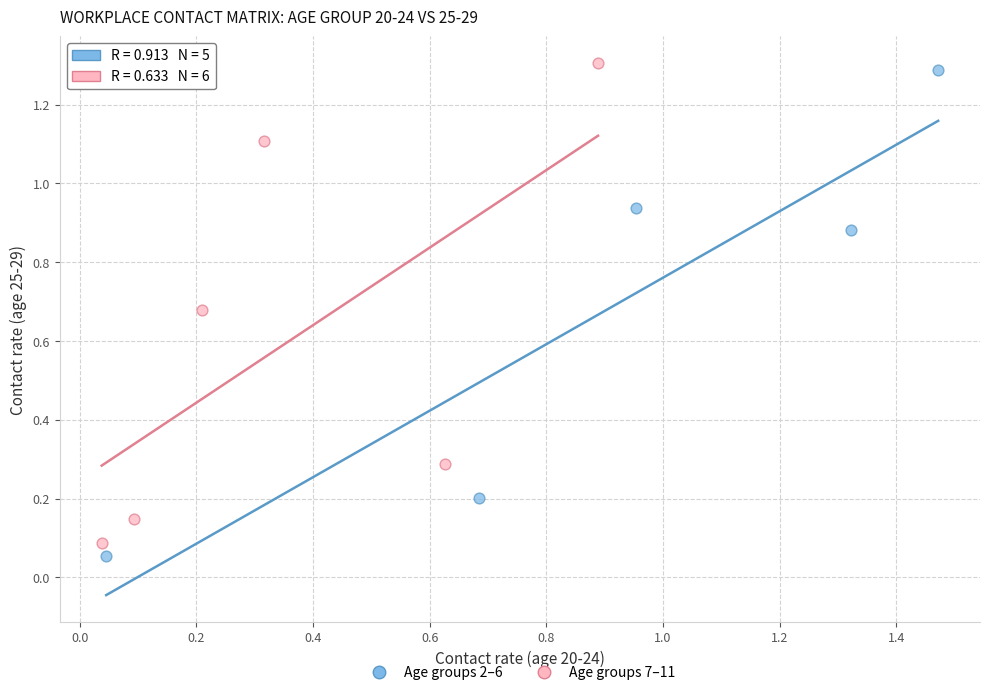

What are all the series names shown in the legend?

Age groups 2–6, Age groups 7–11